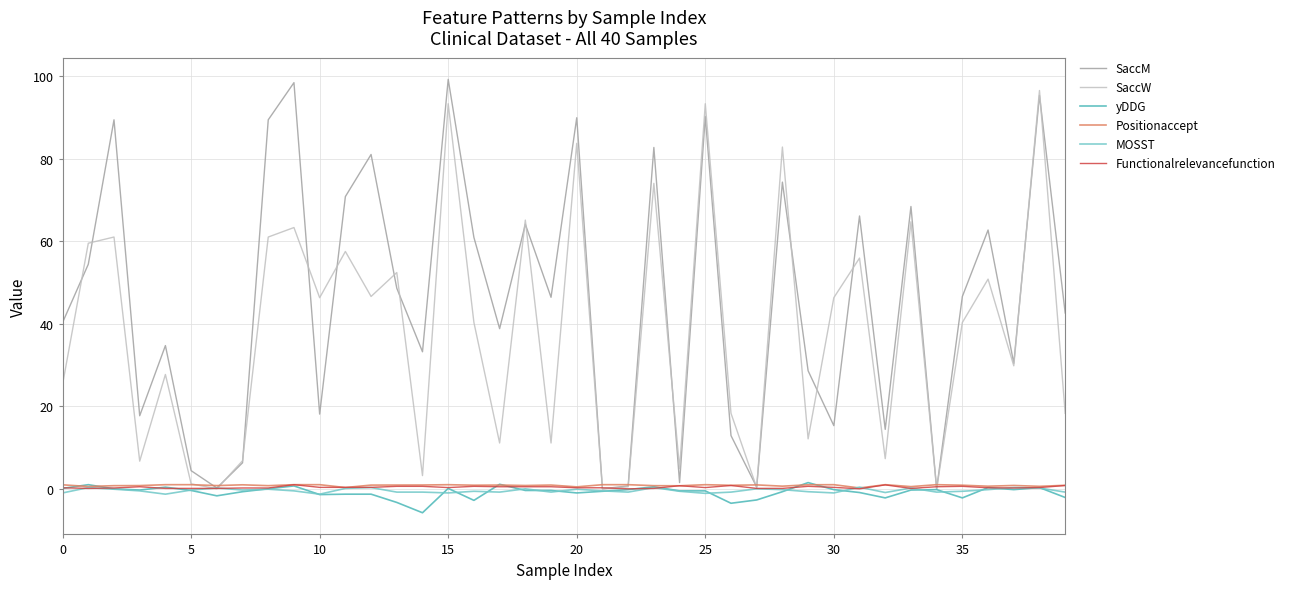

What is the maximum value shown in the chart?

99.2